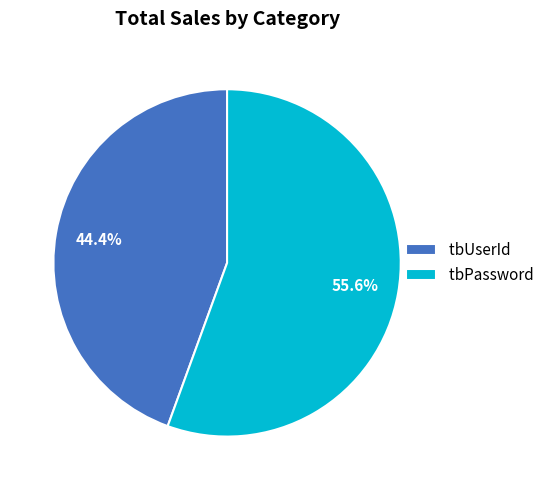

Which has a higher value, tbUserId or tbPassword?

tbPassword